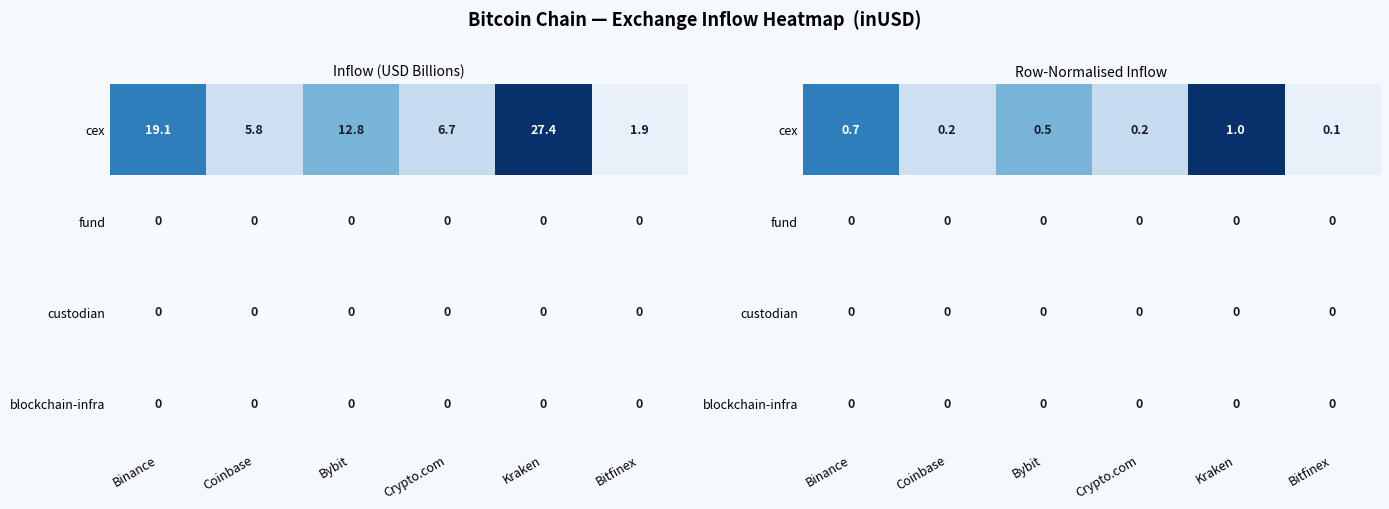

Rank the series at Binance from highest to lowest value.

cex, fund, custodian, blockchain-infra